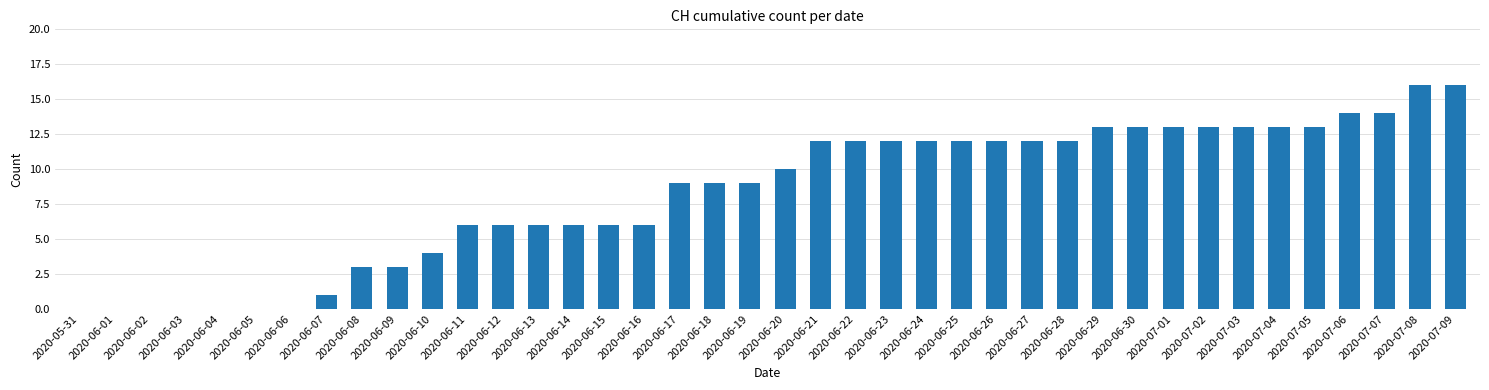

Is it true that the value at 2020-07-01 is 13?

True